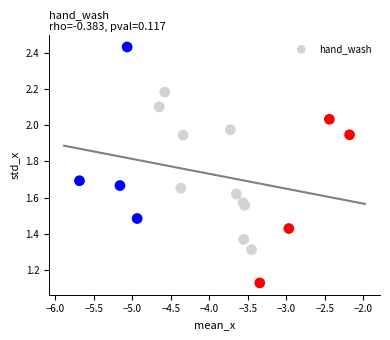

What is the range of X values (max minus min)?

3.5